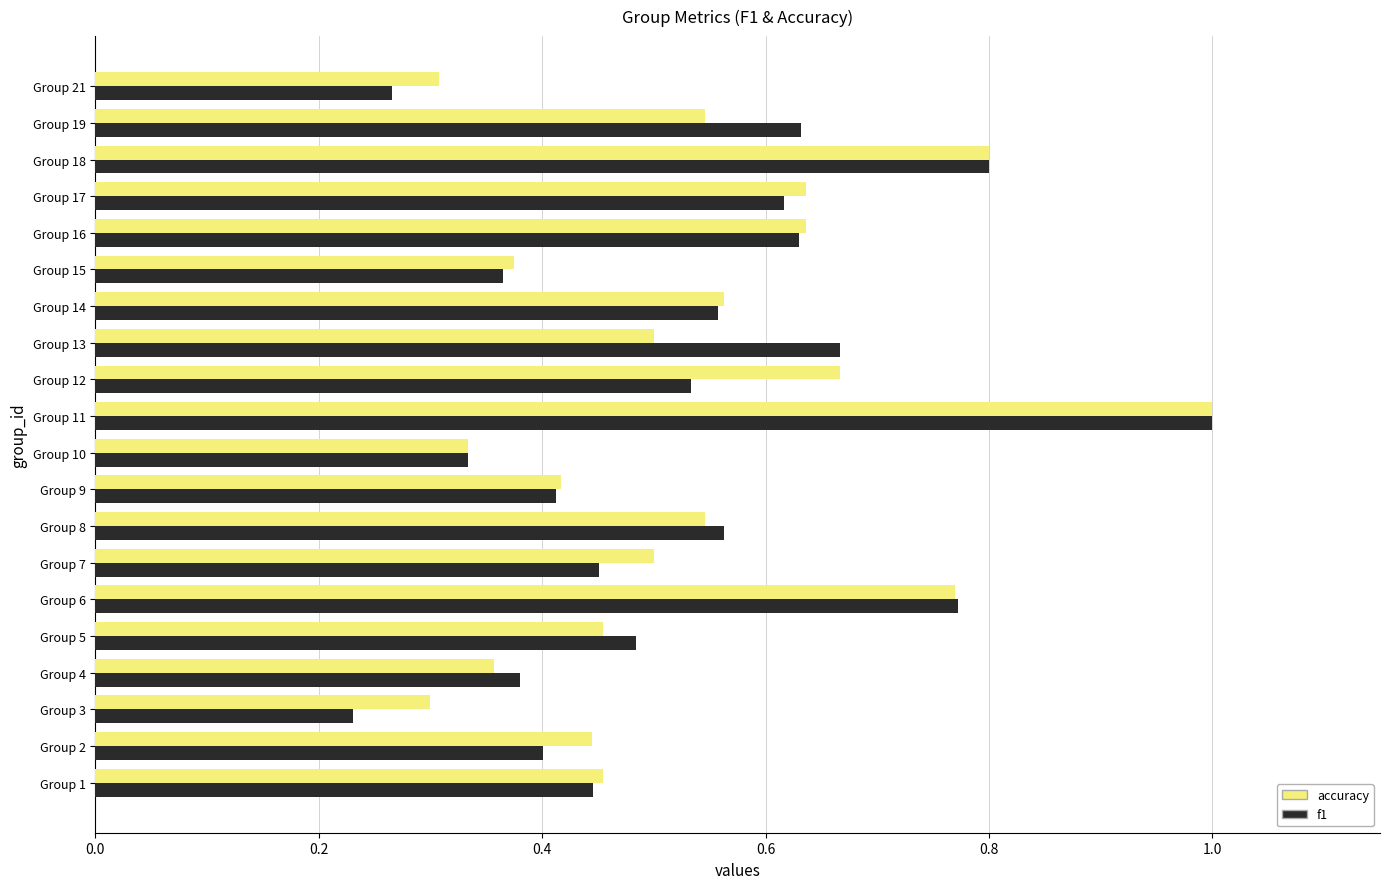

At how many categories does at least one series exceed 0?

20